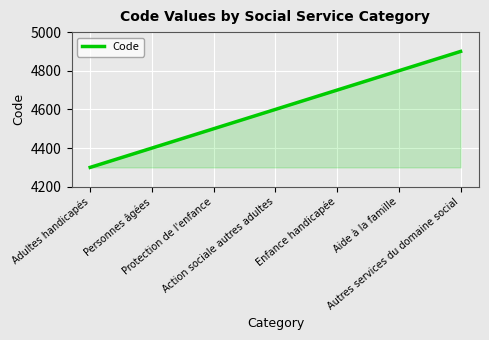

What is the change in value from Personnes âgées to Aide à la famille?

+400